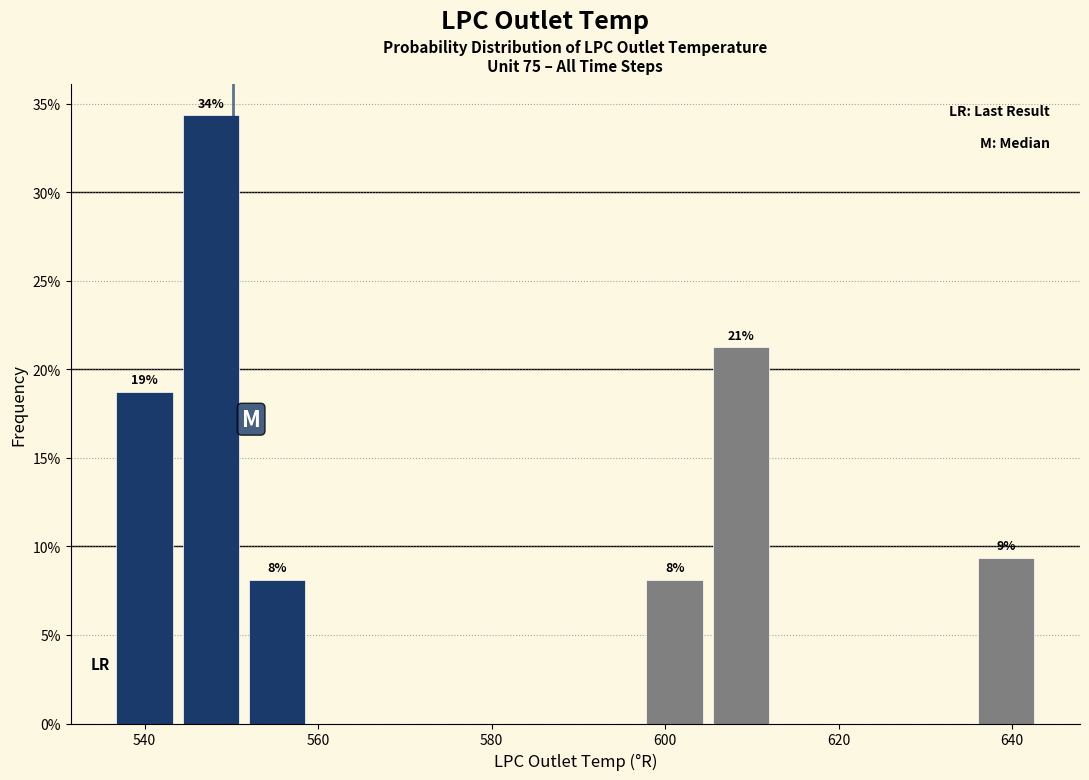

Around what value on the x-axis is the tallest bar? Give the approximate position of its centre, as read against the axis.

548